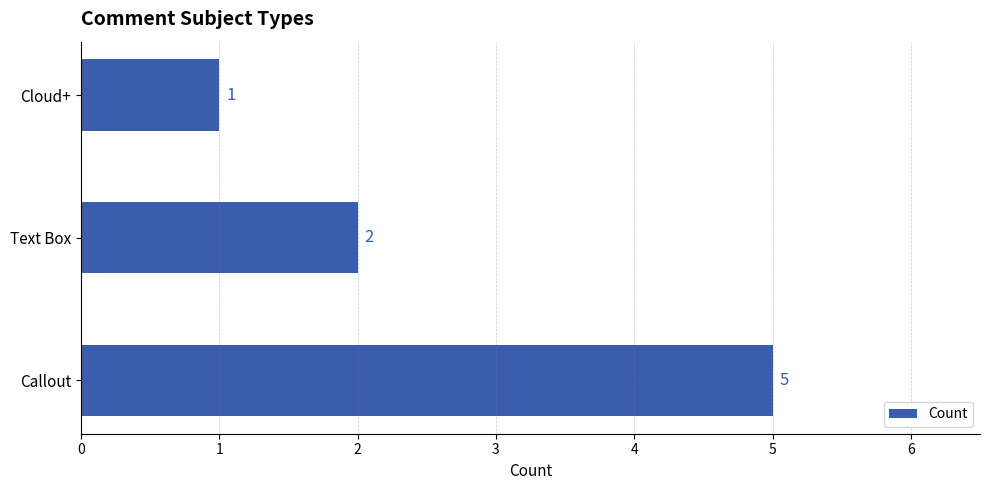

Which label corresponds to the largest value in the chart?

Callout